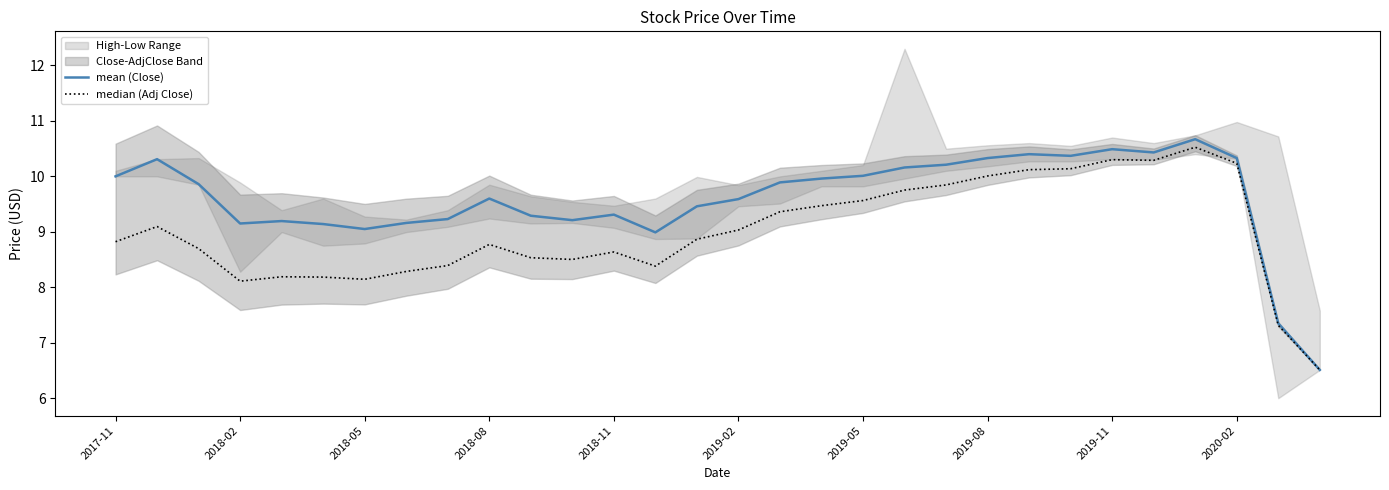

Count the number of categories in the chart.

30